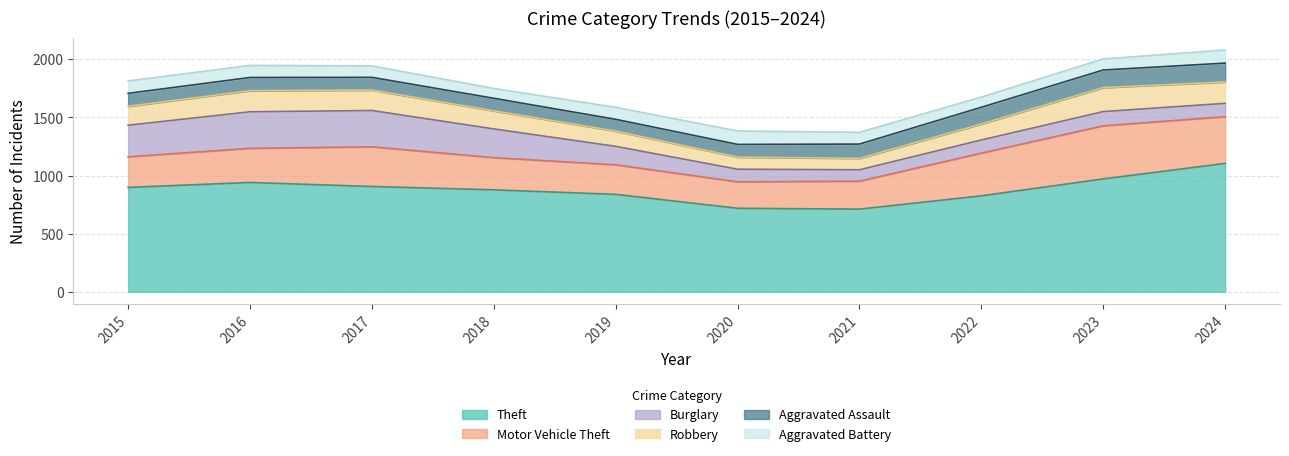

What is the sum of all Theft values?

8789.0